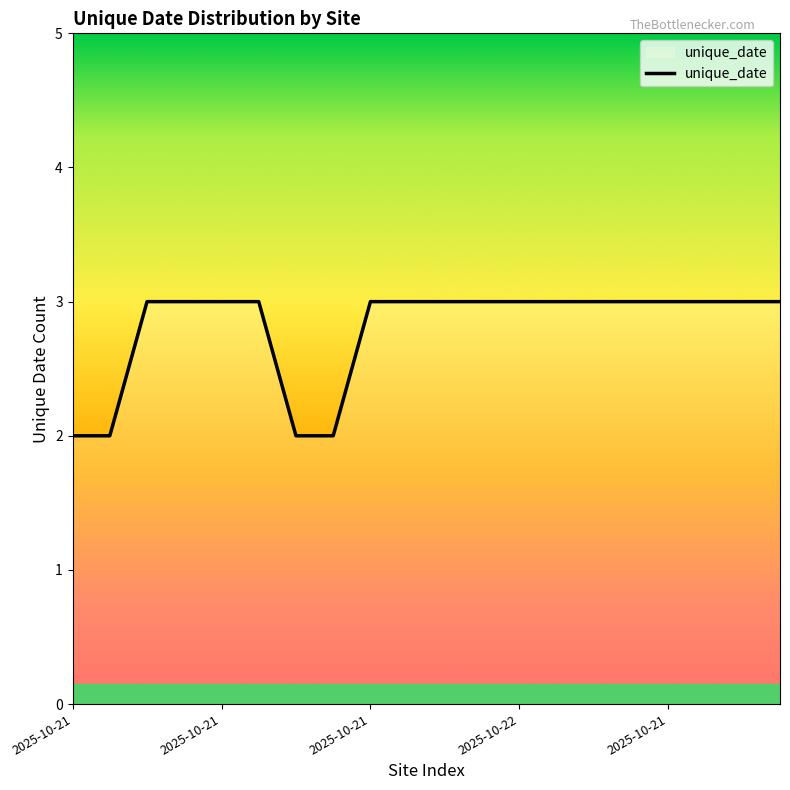

What is the maximum value shown in the chart?

3